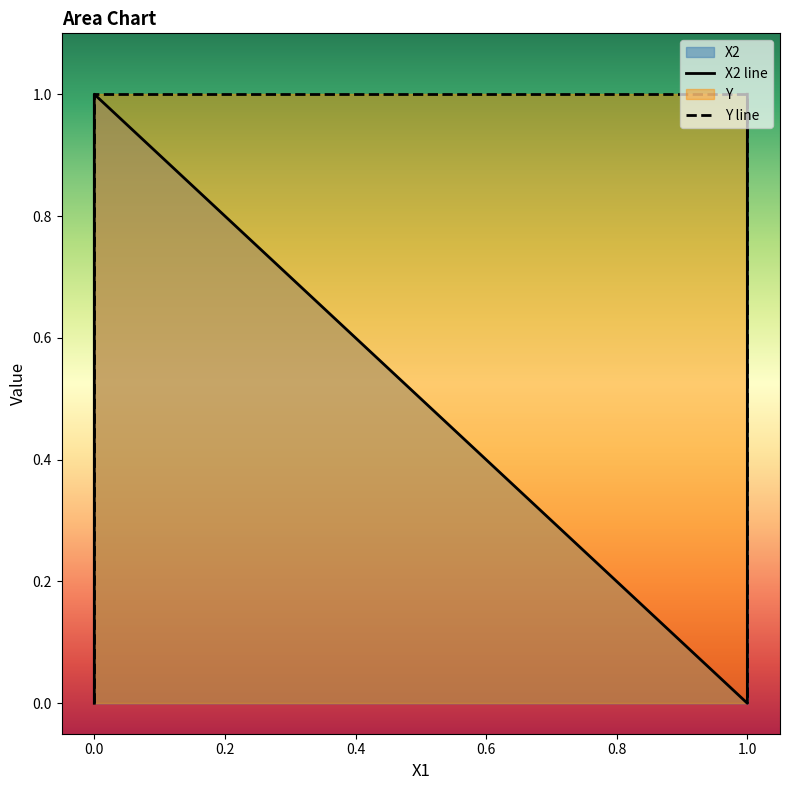

Reading left to right, transcribe all the data shown in this chart.

X2 line: 0	1	0	1
Y line: 0	1	1	0